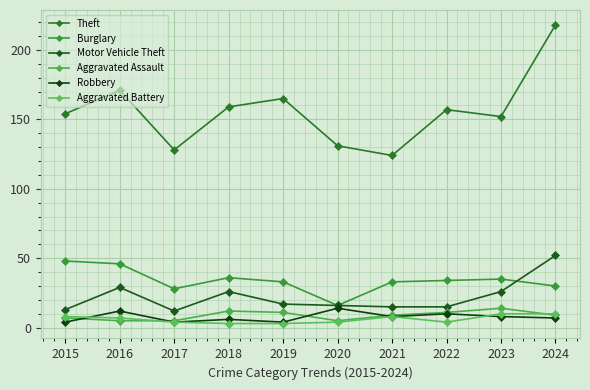

Rank the series by their maximum value, from highest to lowest.

Theft, Motor Vehicle Theft, Burglary, Aggravated Assault, Robbery, Aggravated Battery